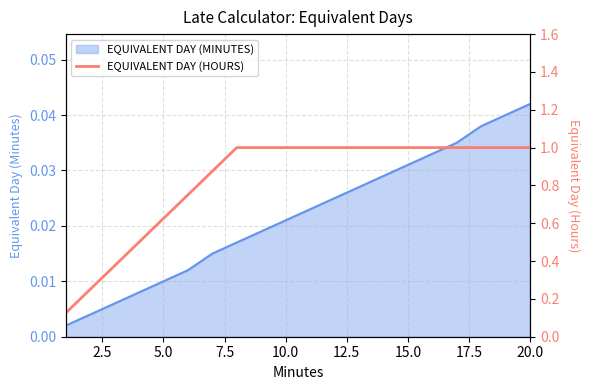

What is the greatest value displayed?

1.0